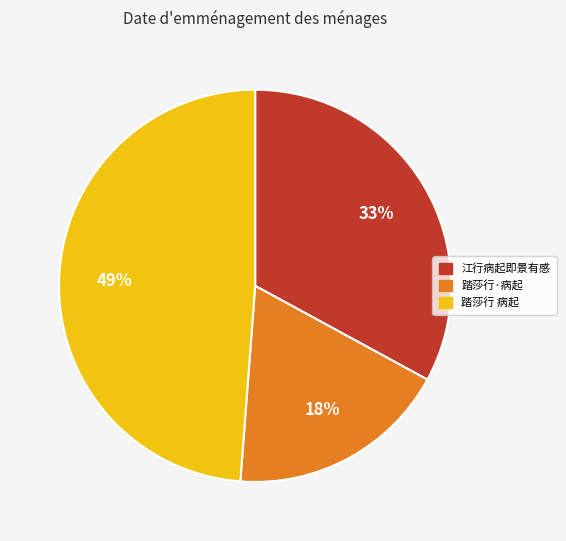

Is there any slice that represents more than half of the pie?

No